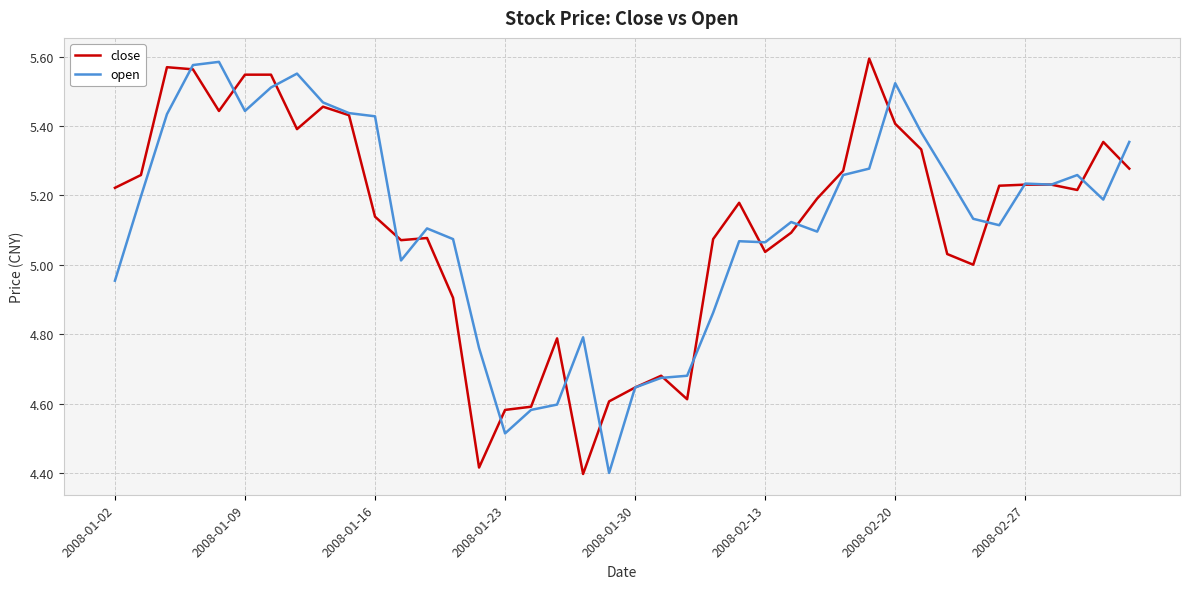

In close, how many points are higher than both neighbors (excluding endpoints)?

8